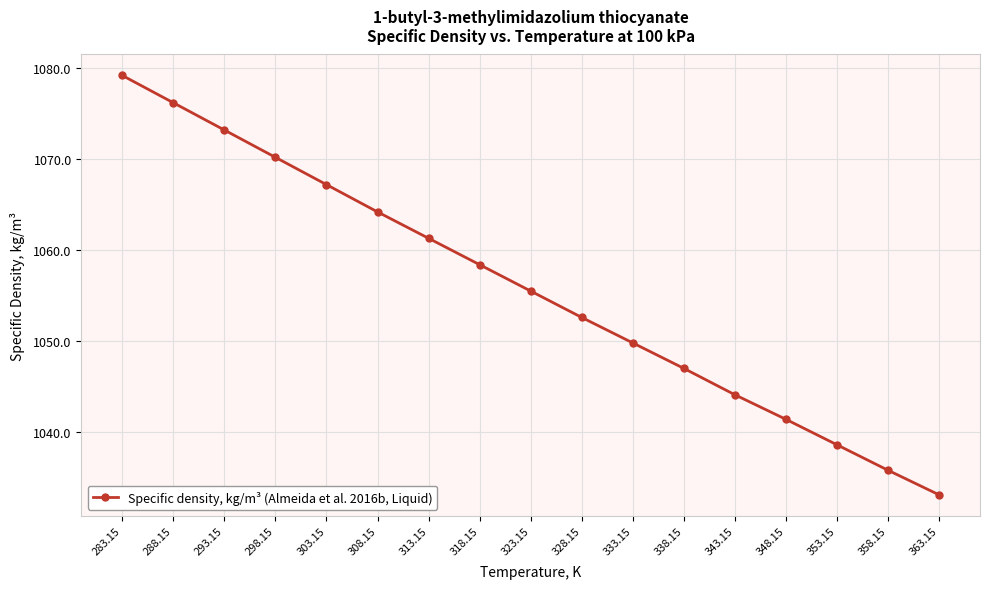

Rank the categories by value from lowest to highest.

363.15, 358.15, 353.15, 348.15, 343.15, 338.15, 333.15, 328.15, 323.15, 318.15, 313.15, 308.15, 303.15, 298.15, 293.15, 288.15, 283.15